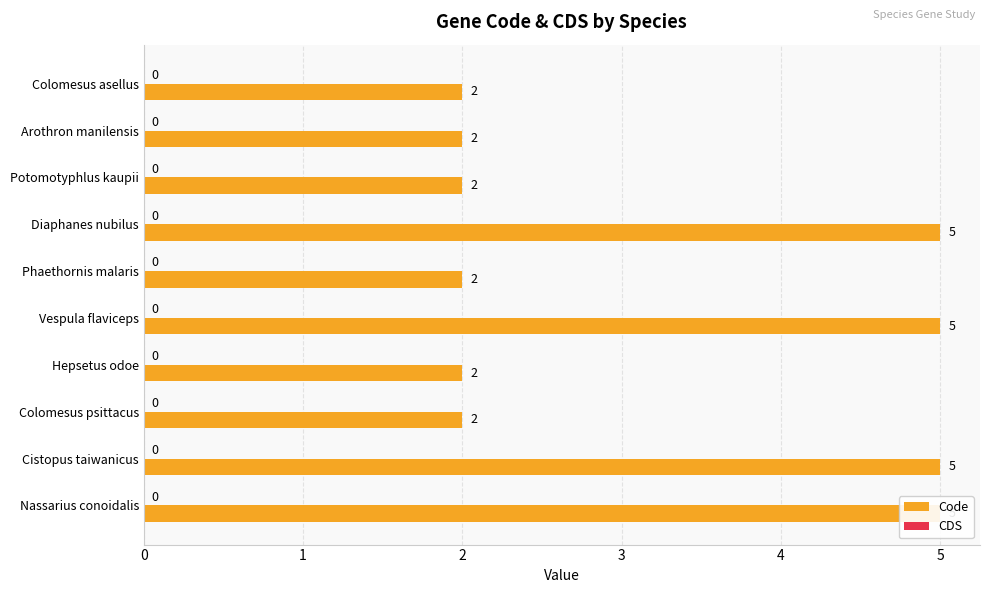

Is it true that CDS equals 0.5 at 3?

False